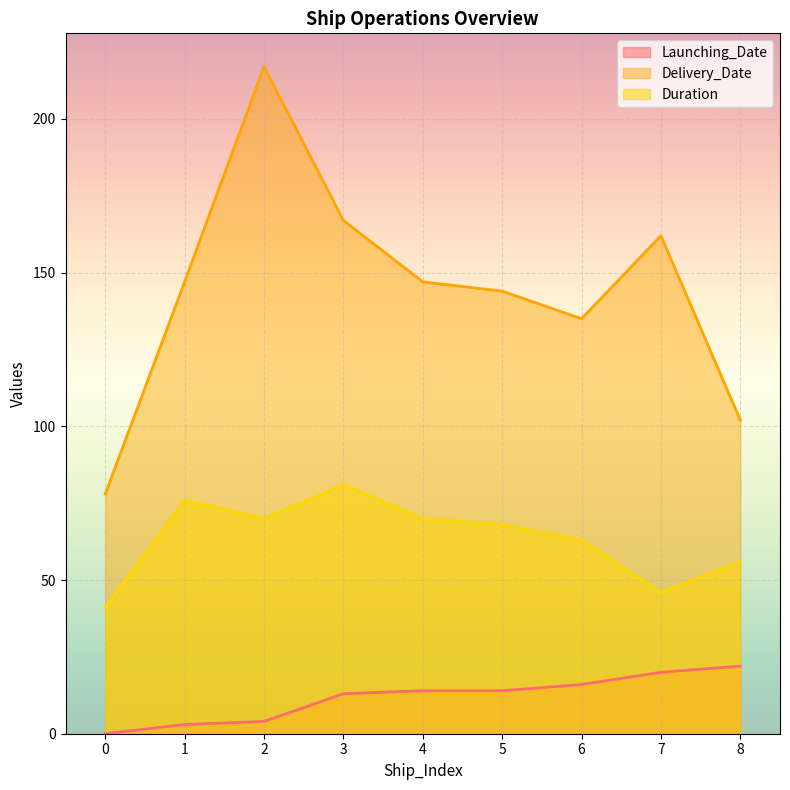

Which category has the highest value in the Launching_Date series?

8